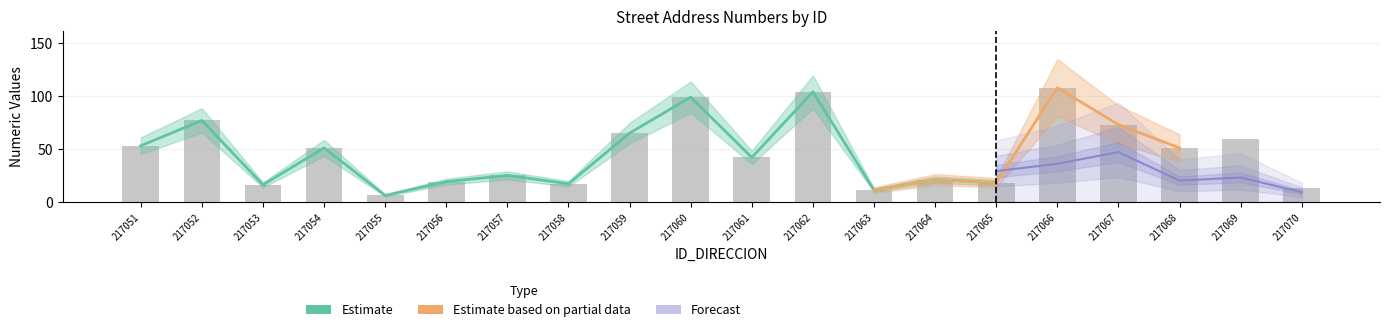

List the labels in order of value, largest first.

217066, 217062, 217060, 217052, 217067, 217059, 217069, 217051, 217054, 217068, 217061, 217057, 217064, 217056, 217065, 217058, 217053, 217070, 217063, 217055